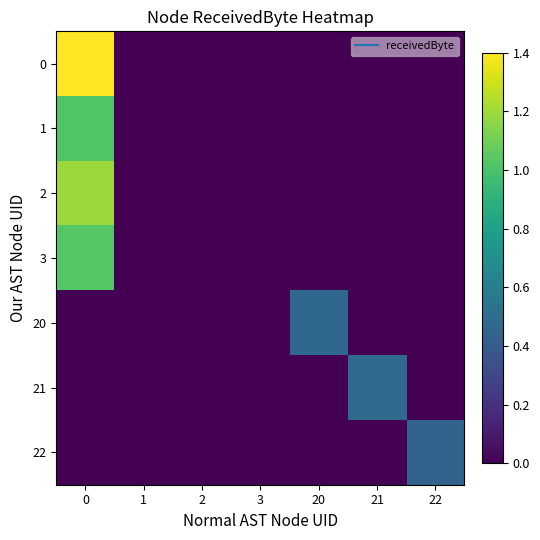

What is the maximum value shown in the chart?

1.4